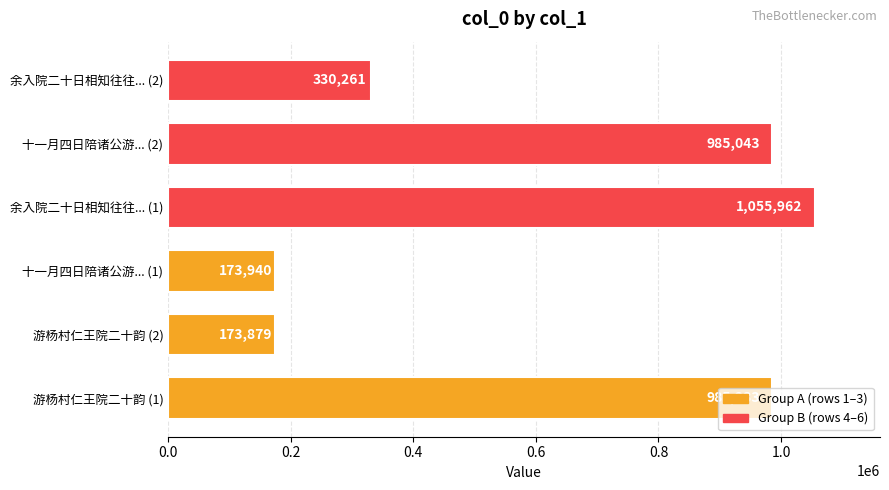

How many bars are there in total?

6